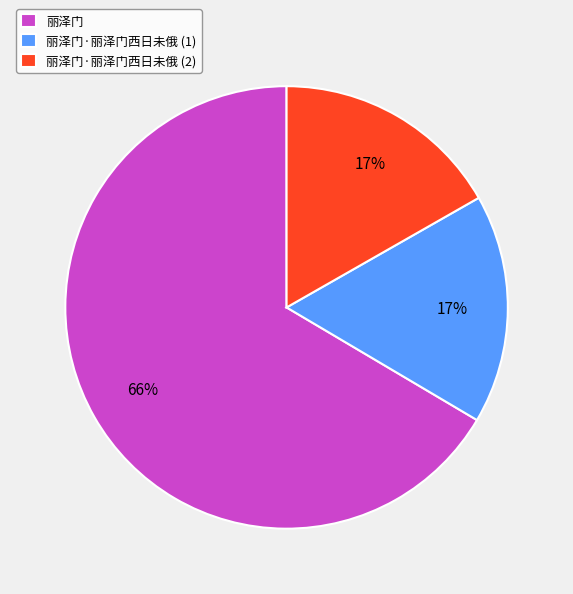

Between 丽泽门·丽泽门西日未俄 (2) and 丽泽门, which is larger?

丽泽门